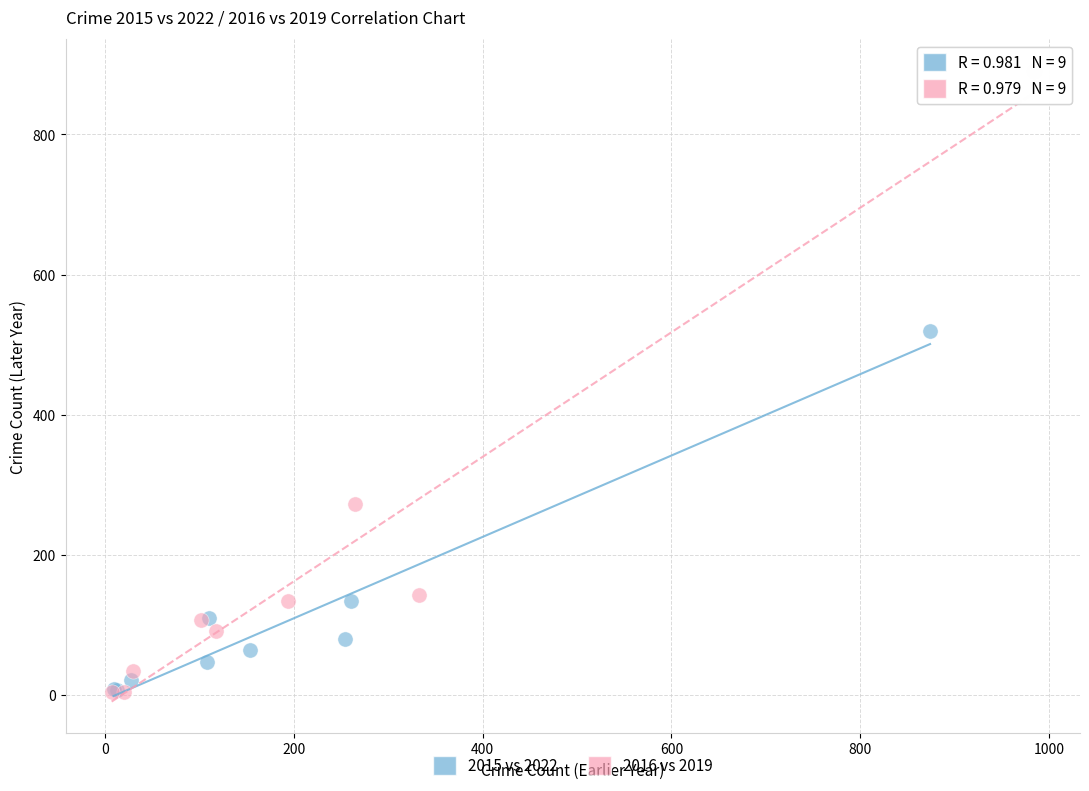

Which series contains the highest Y value?

2016 vs 2019